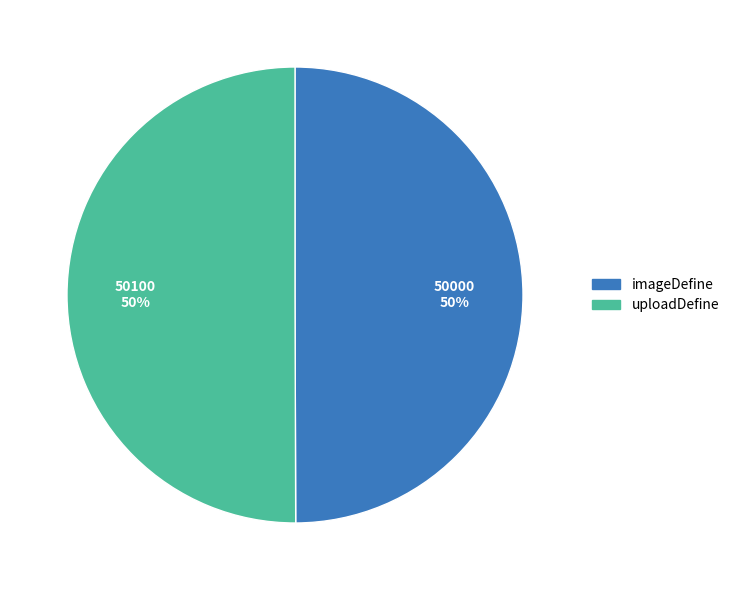

Combined, do uploadDefine and imageDefine account for over 50%?

Yes